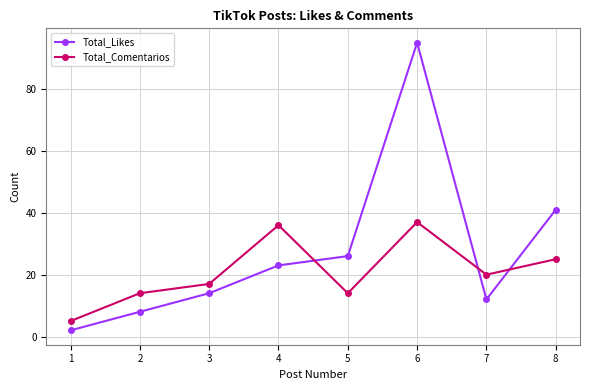

Which series ends up on top after the final intersection of Total_Comentarios and Total_Likes?

Total_Likes